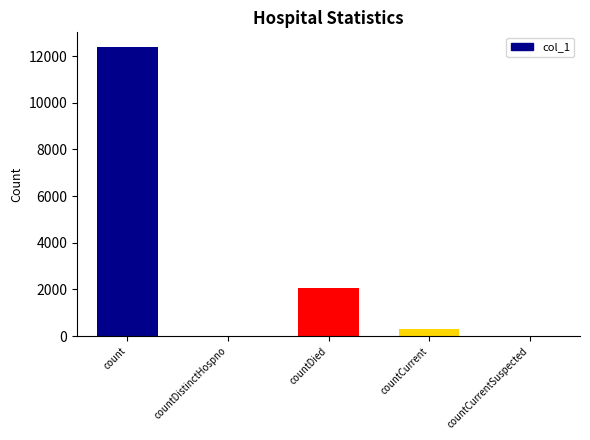

Approximately how many times larger is the value at countDied compared to countCurrent?

7.2